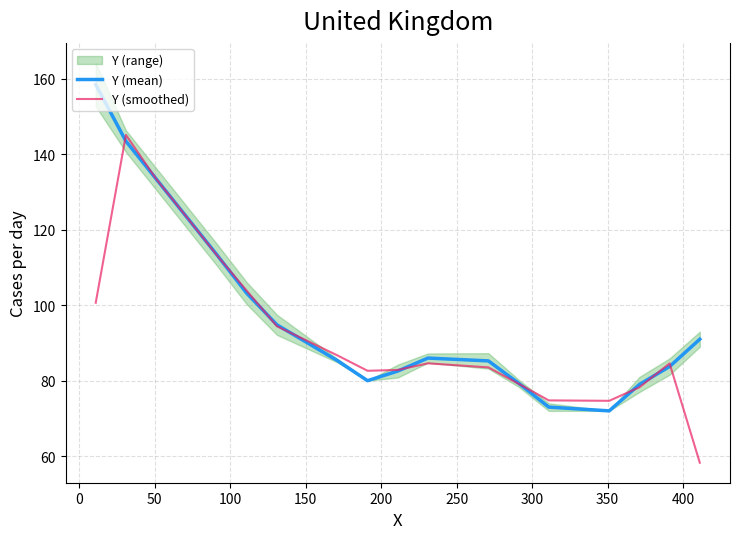

Reading left to right, extract all data points from this chart.

Y (mean): 158.5	143.5	133.5	123.5	113.5	103.2	94.8	85.3	80.0	82.6	86.0	85.2	79.3	73.0	72.0	79.0	83.8	91.0
Y (smoothed): 100.7	145.2	133.5	123.5	113.4	103.8	94.4	86.7	82.6	82.9	84.6	83.5	79.2	74.8	74.7	78.2	84.6	58.2